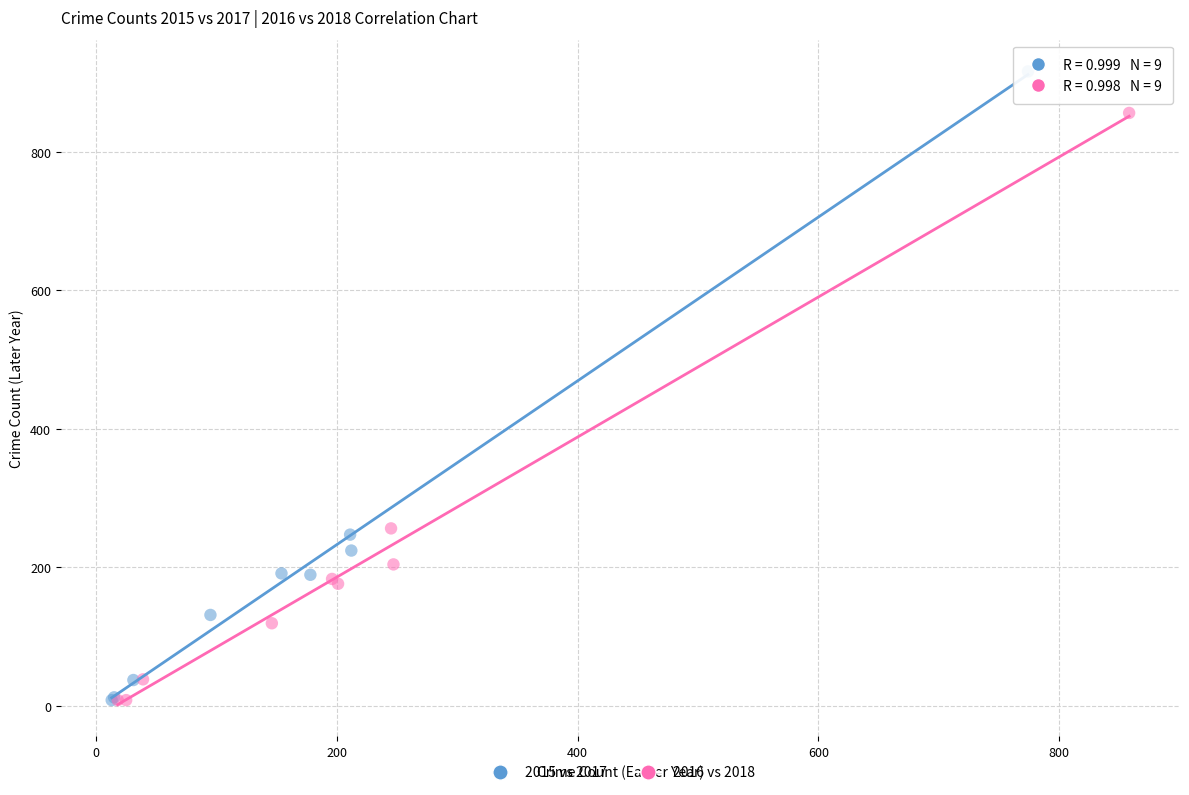

Which series contains the highest Y value?

2015 vs 2017